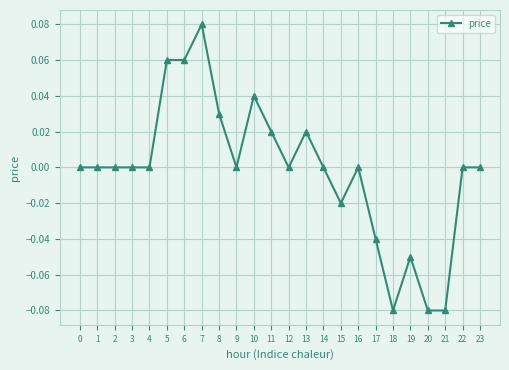

True or false: the data shows 0.0 at 4.

True